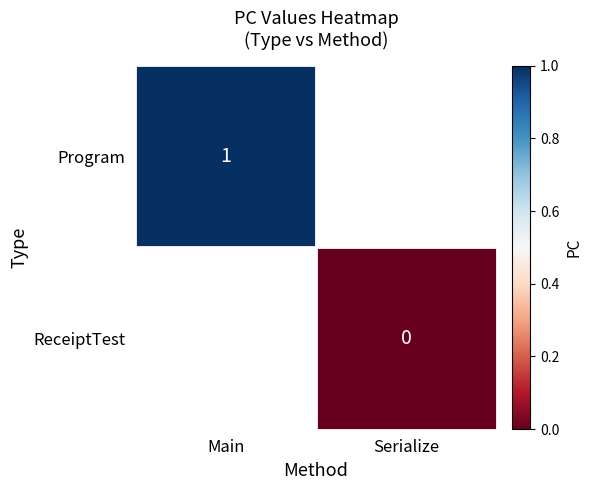

True or false: Program has a value of 1 at Main.

True